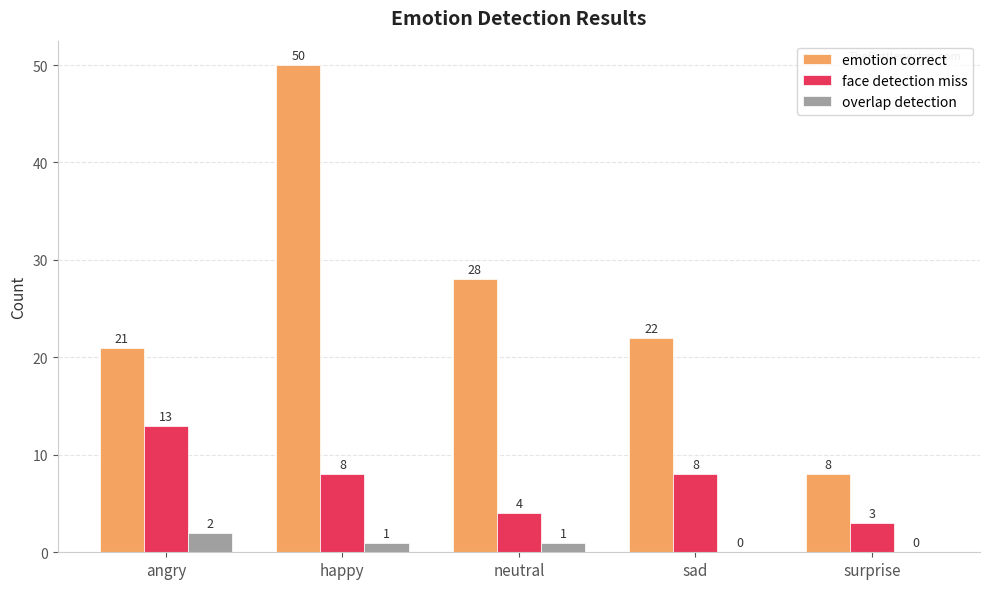

Which series changed the most between neutral and sad?

emotion correct